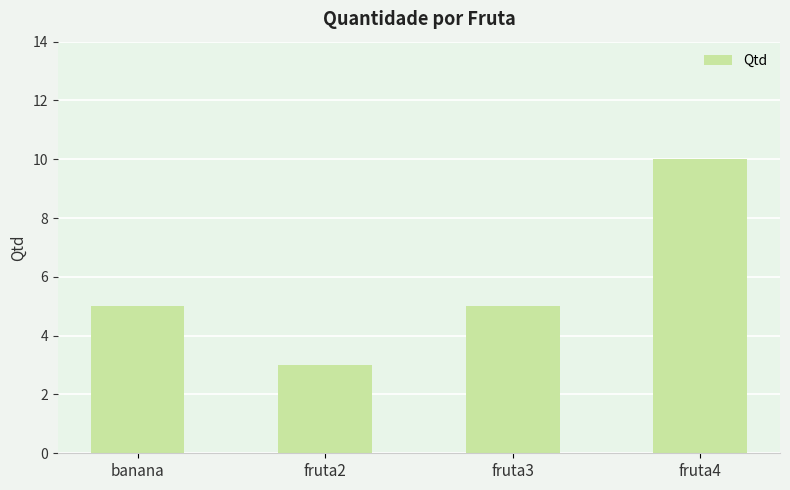

What value does the data have at fruta3?

5